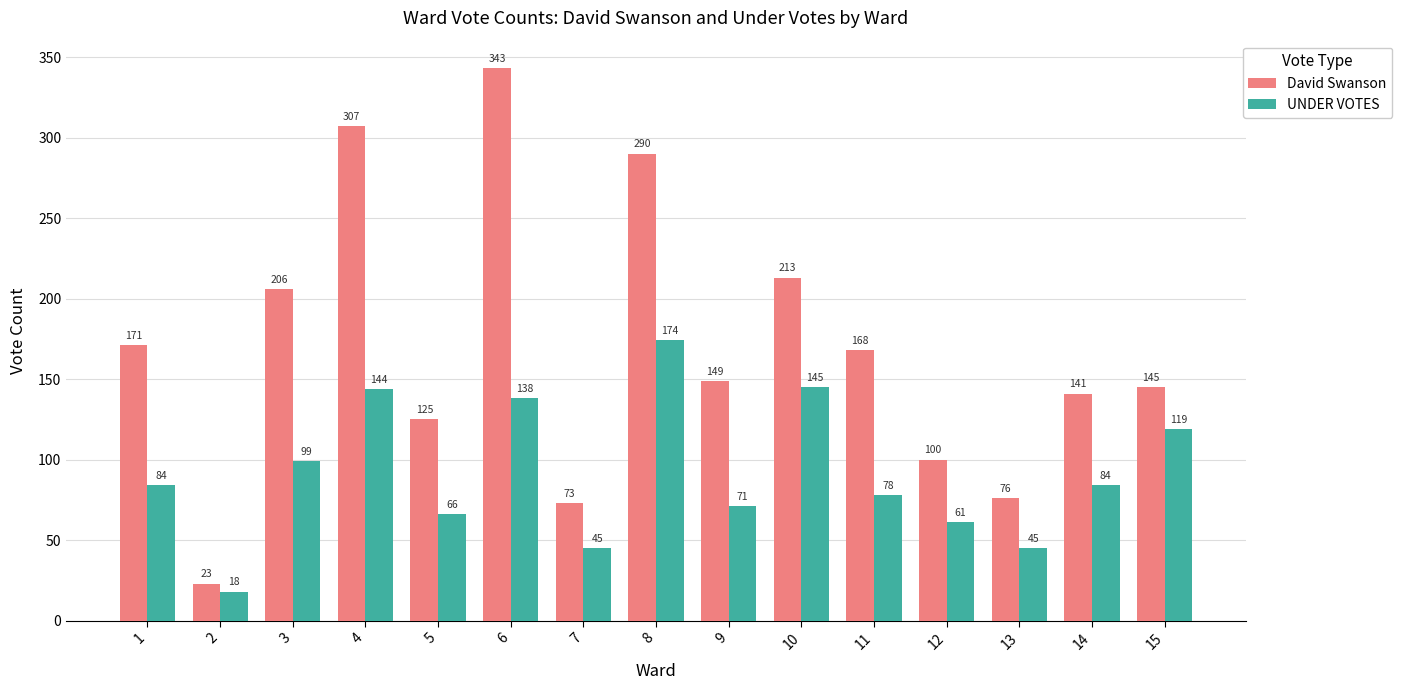

Count the number of categories in the chart.

15